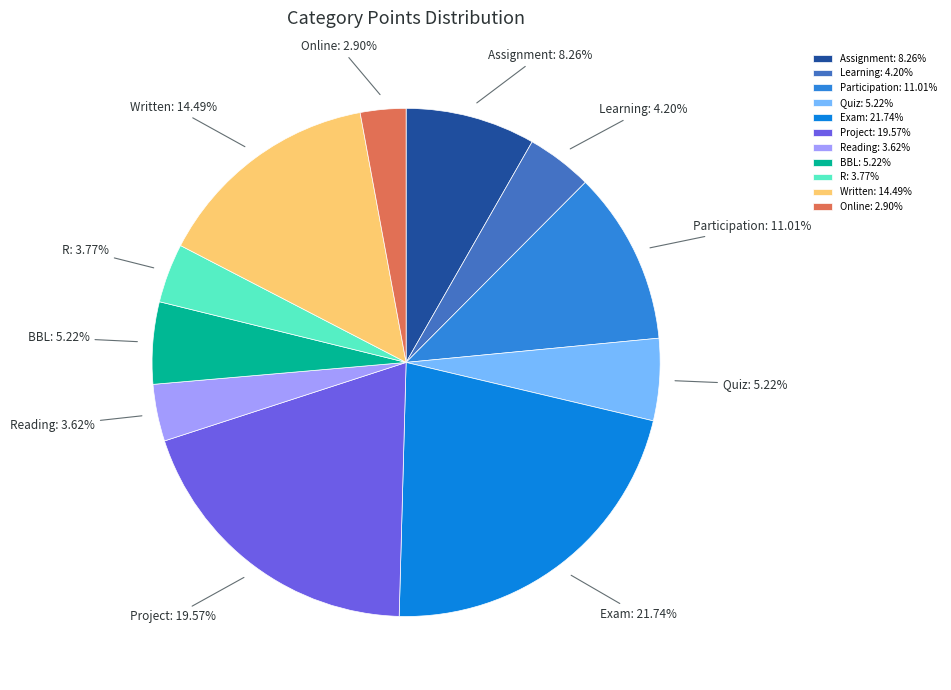

How many slices are in this pie chart?

11